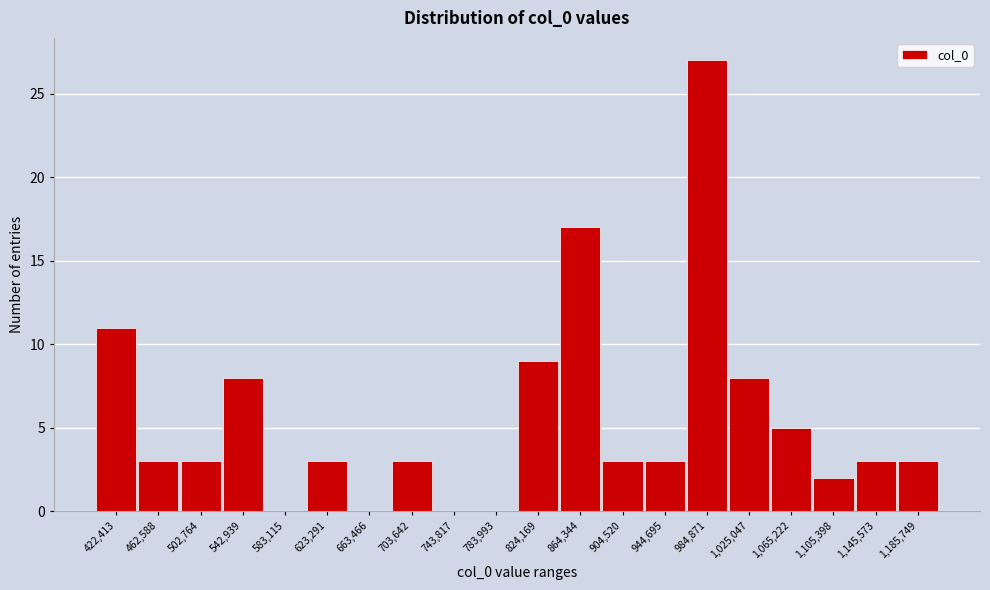

The chart shows a value of 3 at 502,764. True or false?

True